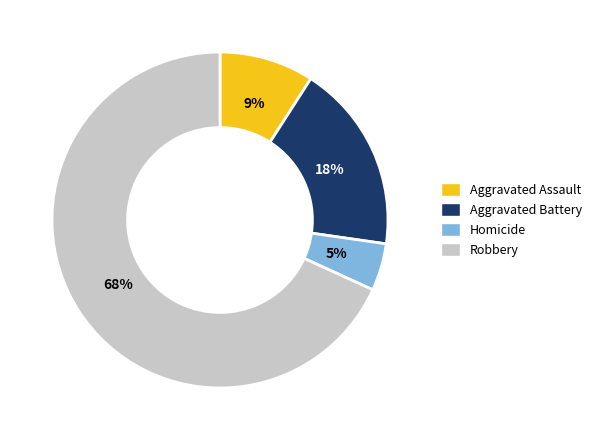

Is the sum of Aggravated Battery and Aggravated Assault greater than half?

No